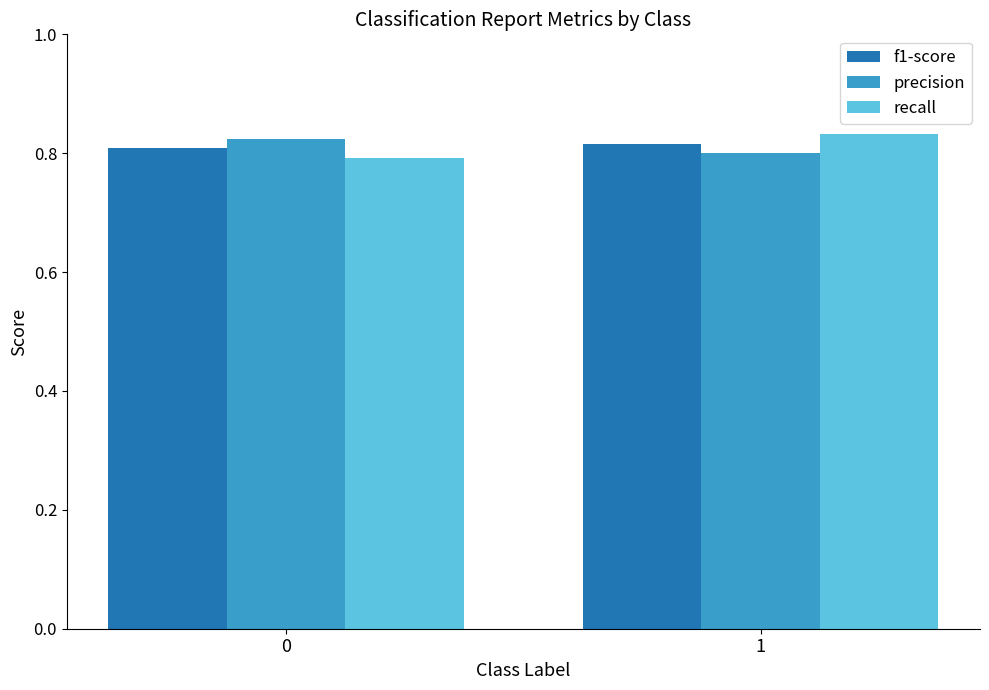

What is the total value across all series at 1?

2.4